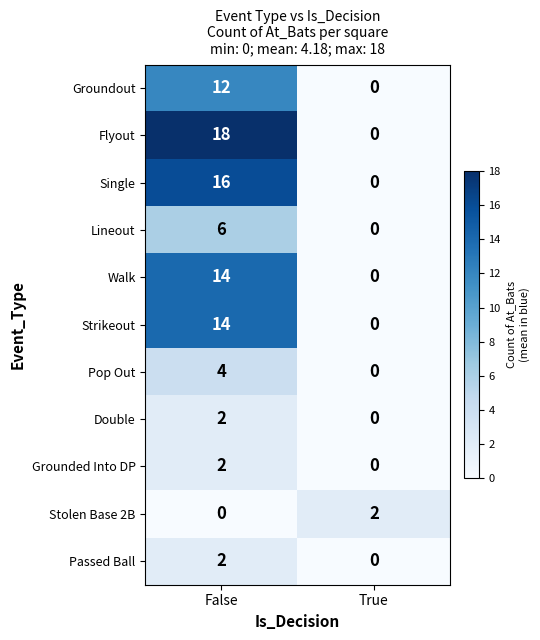

List the labels in order of Pop Out value, smallest first.

True, False